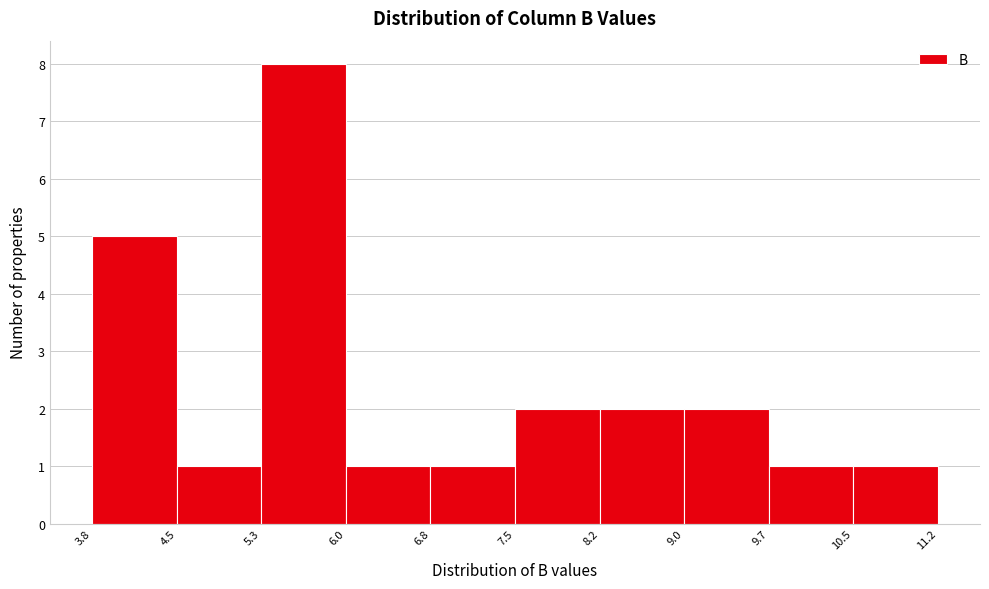

Over which range of the x-axis is the bar tallest?

5.3 to 6.0